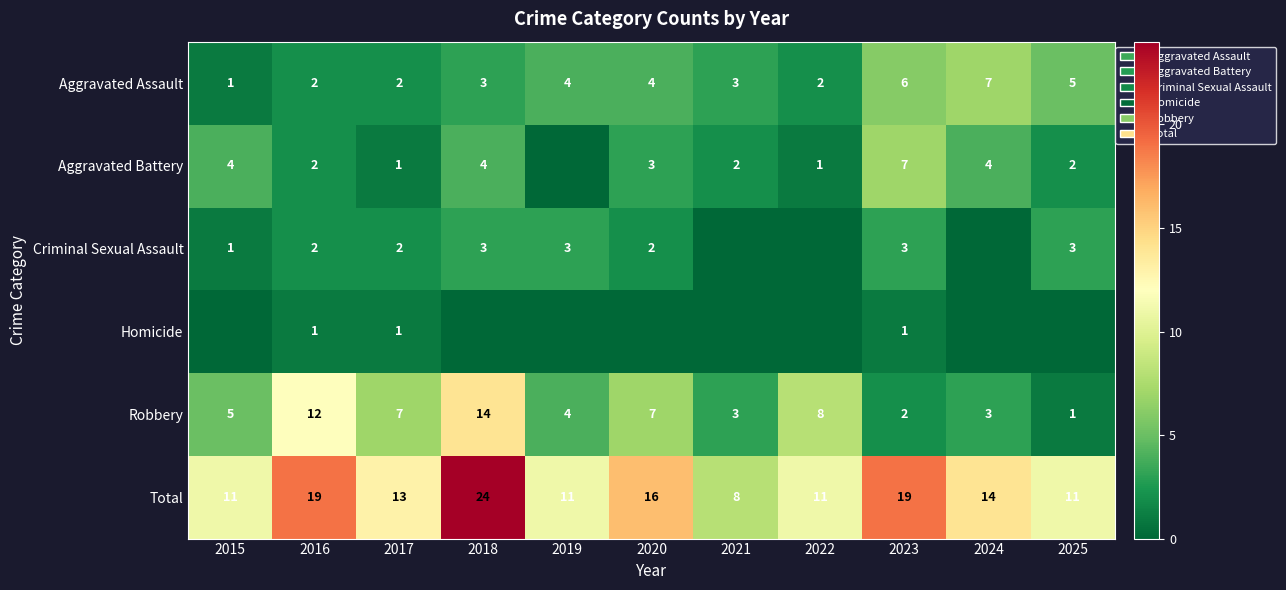

The value of Robbery at 2022 is 3. True or false?

False